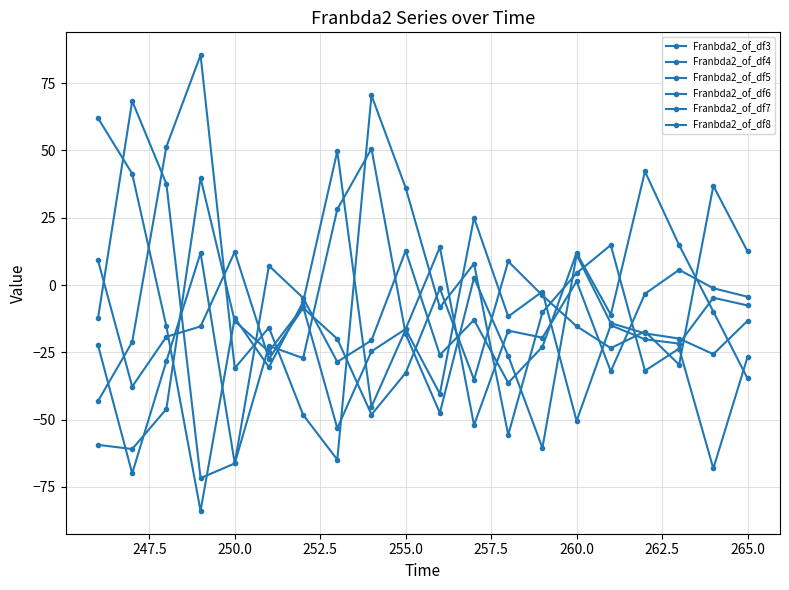

Which series has the largest total across all categories?

Franbda2_of_df8